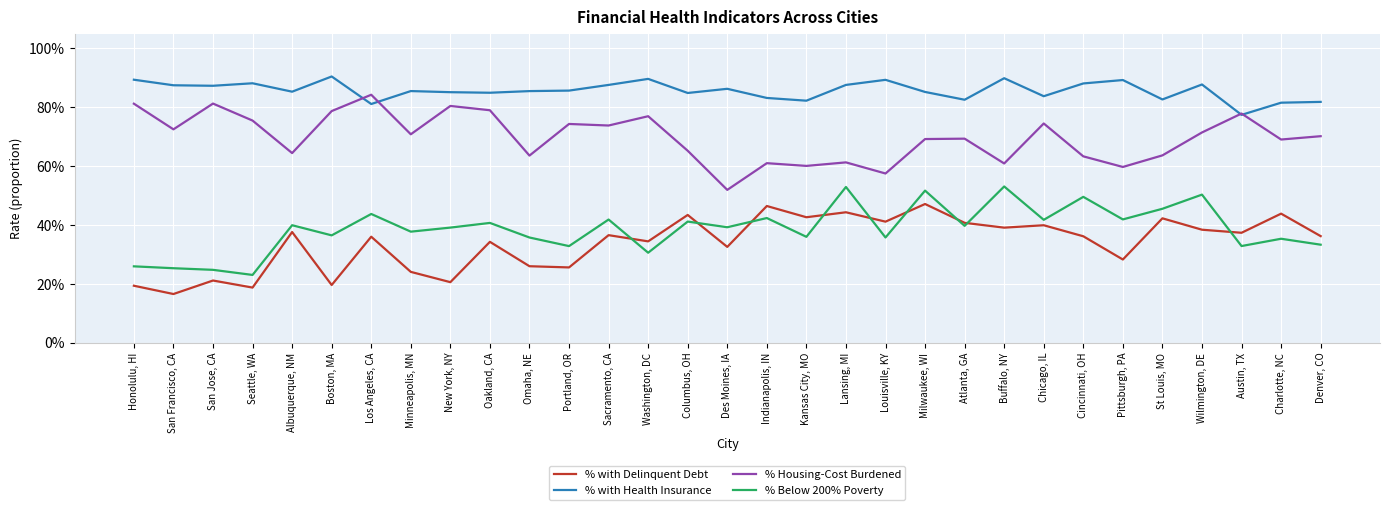

Where is the first local minimum for % with Health Insurance?

San Jose, CA